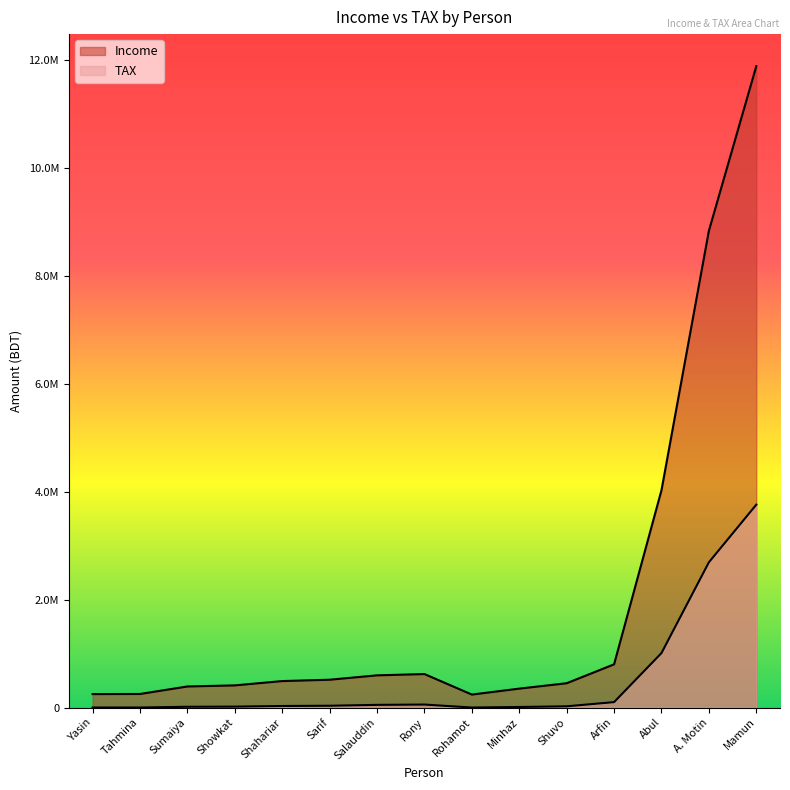

List the series in order of their peak value, highest first.

Income, TAX